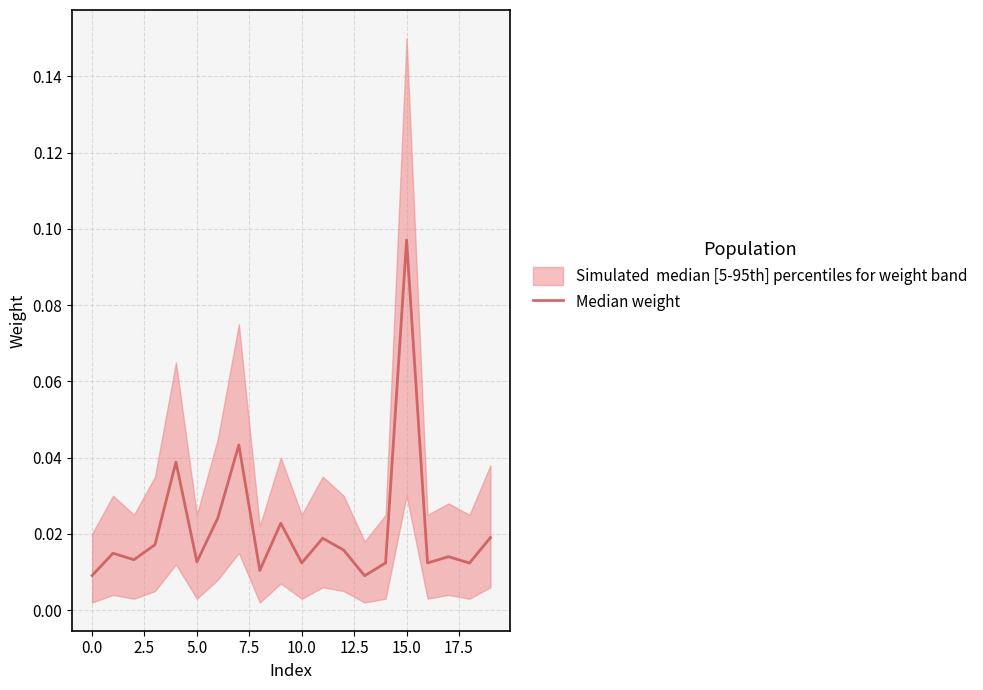

Which label corresponds to the smallest value in the chart?

13